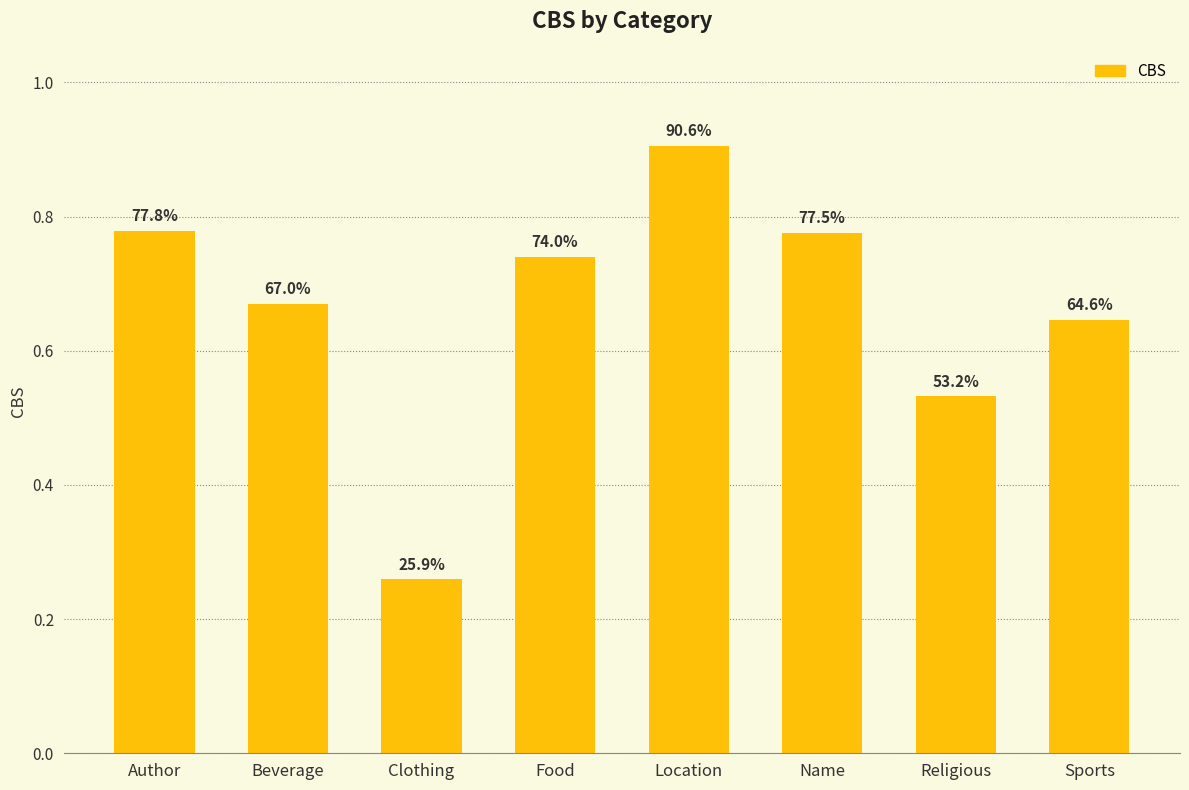

Does the chart contain any negative values?

No